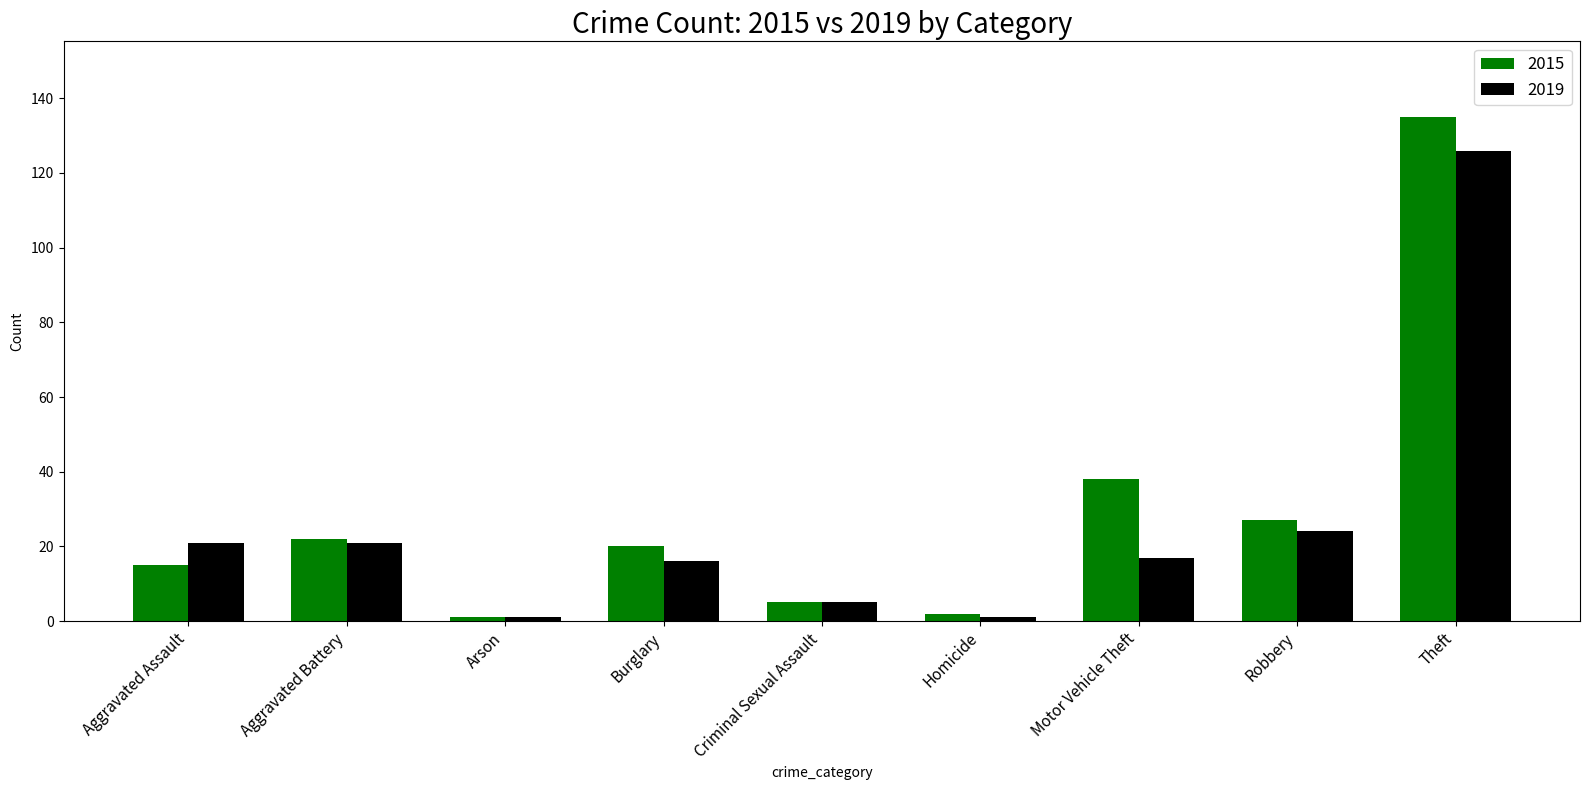

What is the value of the 2015 bar at the 3rd from the left?

1